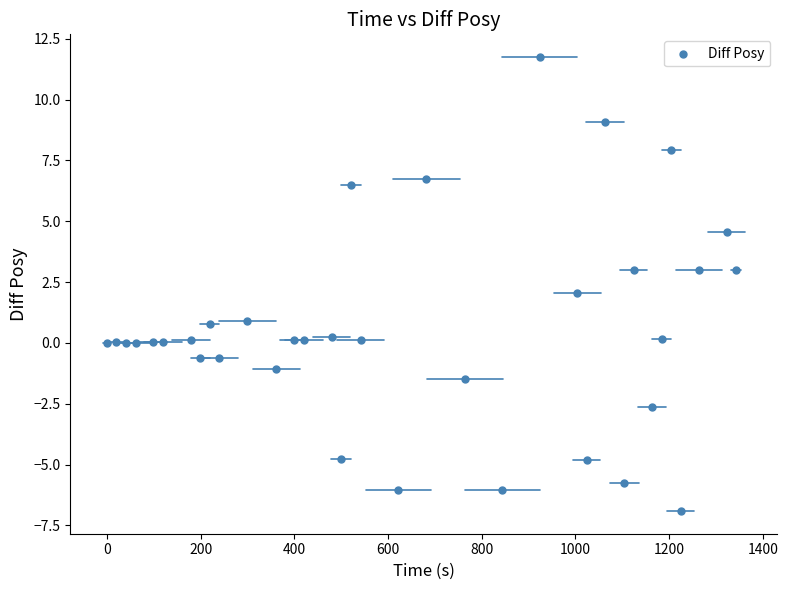

What is the range of Y values (max minus min)?

18.7